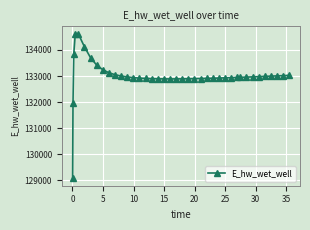

How many data points are less than 132949?

20